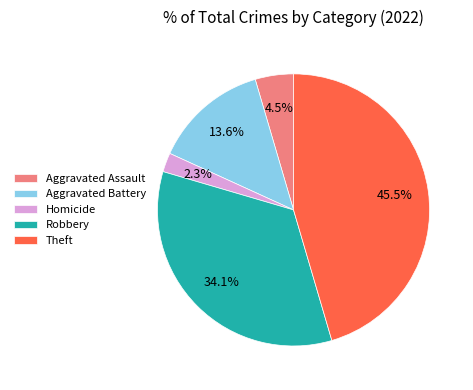

Which category has the smallest portion of the pie?

Homicide